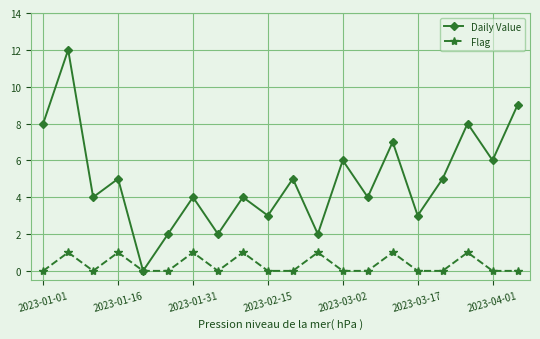

In Daily Value, how many points are higher than both neighbors (excluding endpoints)?

8